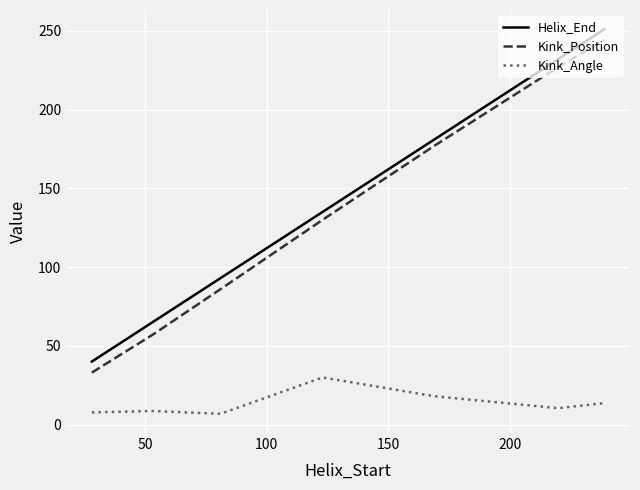

At how many categories does at least one series exceed 247?

1